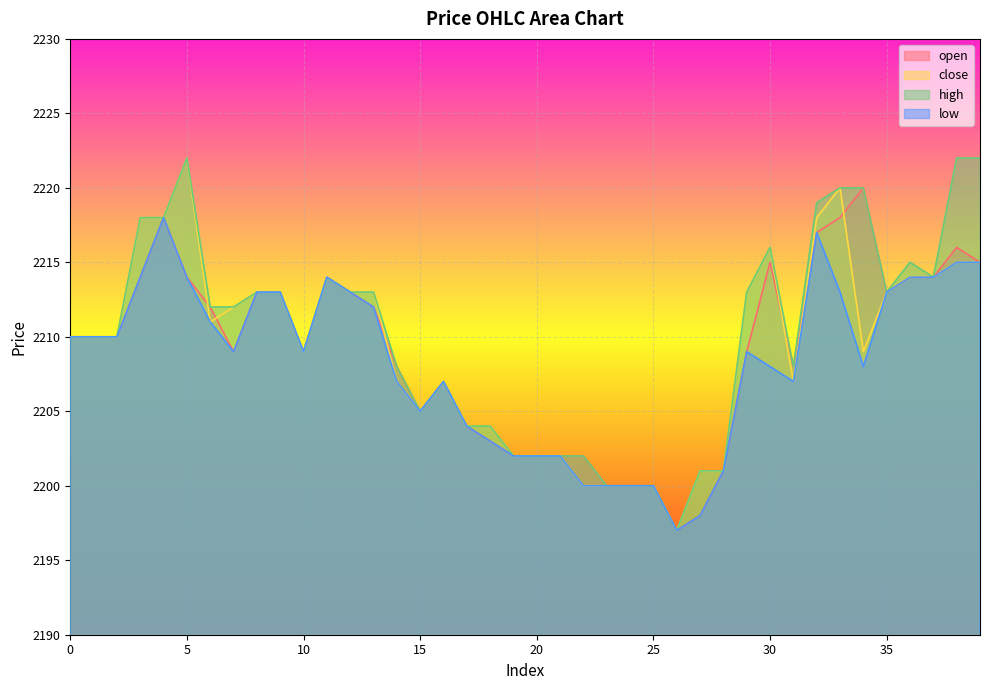

Reading left to right, transcribe all the data shown in this chart.

open: 2210	2210	2210	2214	2218	2214	2212	2209	2213	2213	2209	2214	2213	2212	2208	2205	2207	2204	2203	2202	2202	2202	2202	2200	2200	2200	2197	2198	2201	2209	2215	2208	2217	2218	2220	2213	2214	2214	2216	2215
close: 2210	2210	2210	2218	2218	2222	2211	2212	2213	2213	2209	2214	2213	2213	2207	2205	2207	2204	2204	2202	2202	2202	2200	2200	2200	2200	2197	2201	2201	2213	2216	2207	2218	2220	2209	2213	2214	2214	2215	2215
high: 2210	2210	2210	2218	2218	2222	2212	2212	2213	2213	2209	2214	2213	2213	2208	2205	2207	2204	2204	2202	2202	2202	2202	2200	2200	2200	2197	2201	2201	2213	2216	2208	2219	2220	2220	2213	2215	2214	2222	2222
low: 2210	2210	2210	2214	2218	2214	2211	2209	2213	2213	2209	2214	2213	2212	2207	2205	2207	2204	2203	2202	2202	2202	2200	2200	2200	2200	2197	2198	2201	2209	2208	2207	2217	2213	2208	2213	2214	2214	2215	2215